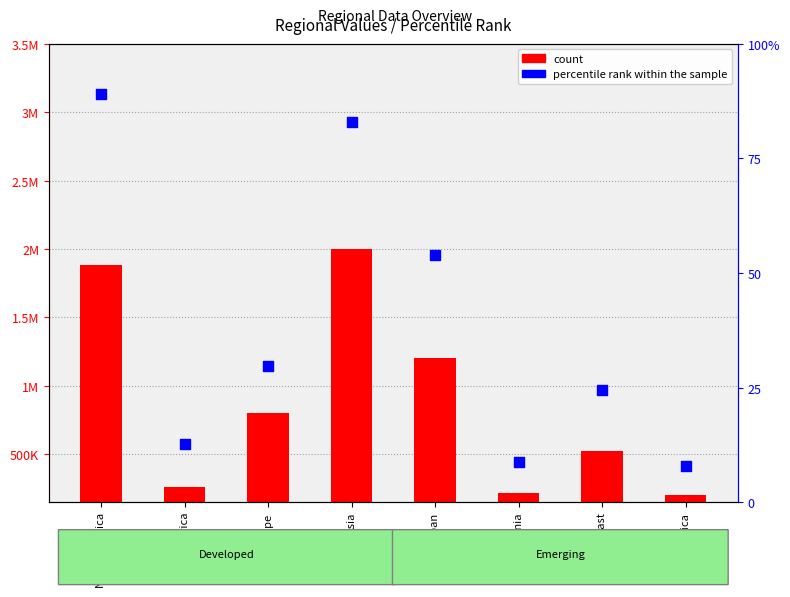

What is the change in value from Japan to Oceania?

-45.1